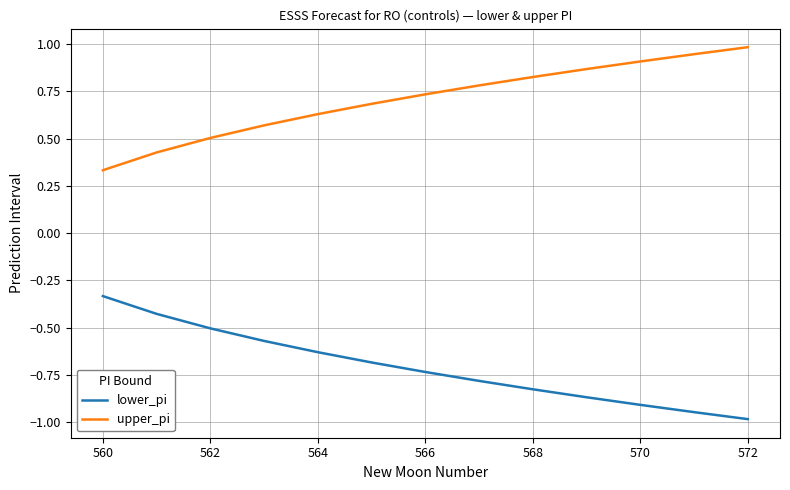

What is the minimum value for lower_pi?

-1.0